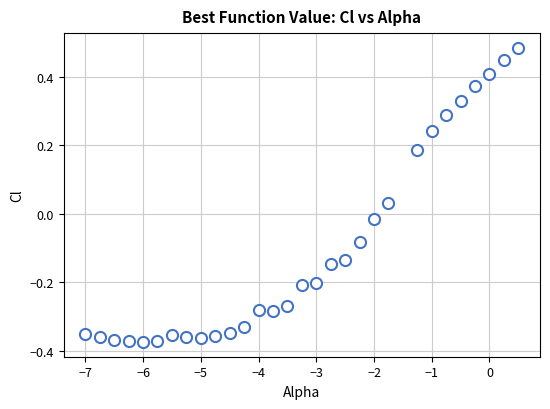

What is the range of Y values (max minus min)?

0.9